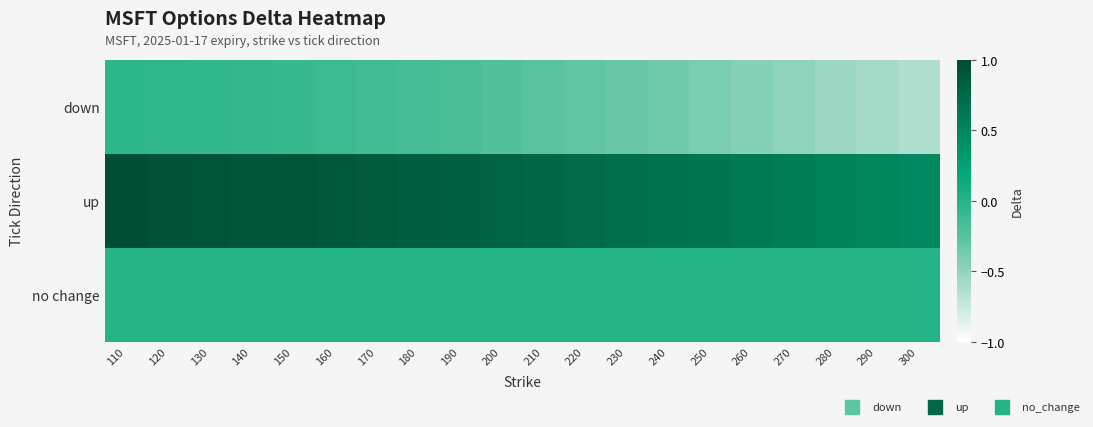

Reading left to right, extract all data points from this chart.

down: 110=-0.0	120=-0.0	130=-0.1	140=-0.1	150=-0.1	160=-0.1	170=-0.1	180=-0.2	190=-0.2	200=-0.2	210=-0.3	220=-0.3	230=-0.3	240=-0.4	250=-0.4	260=-0.4	270=-0.5	280=-0.5	290=-0.6	300=-0.6
up: 110=1.0	120=1.0	130=0.9	140=0.9	150=0.9	160=0.9	170=0.9	180=0.8	190=0.8	200=0.8	210=0.8	220=0.7	230=0.7	240=0.7	250=0.6	260=0.6	270=0.6	280=0.5	290=0.5	300=0.5
no change: 110=0.0	120=0.0	130=0.0	140=0.0	150=0.0	160=0.0	170=0.0	180=0.0	190=0.0	200=0.0	210=0.0	220=0.0	230=0.0	240=0.0	250=0.0	260=0.0	270=0.0	280=0.0	290=0.0	300=0.0